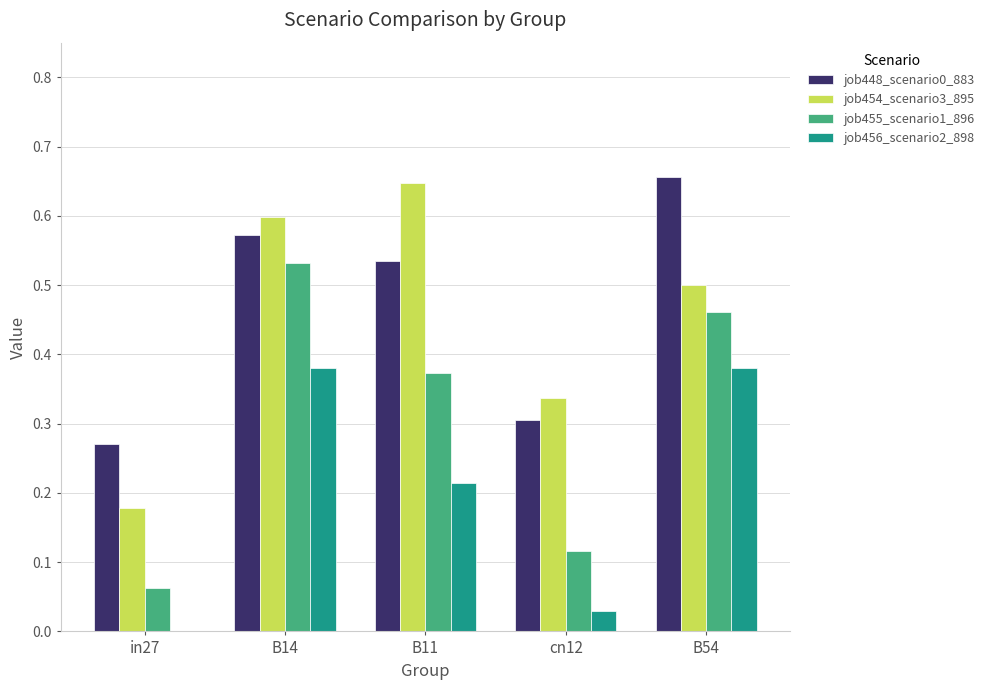

At which label does job455_scenario1_896 reach its peak?

B14